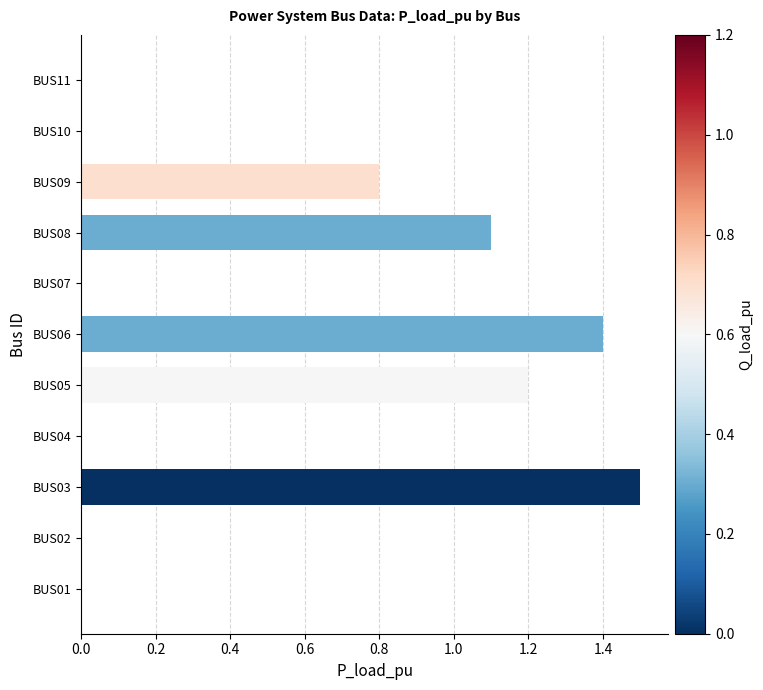

Which has a higher value, BUS03 or BUS02?

BUS03